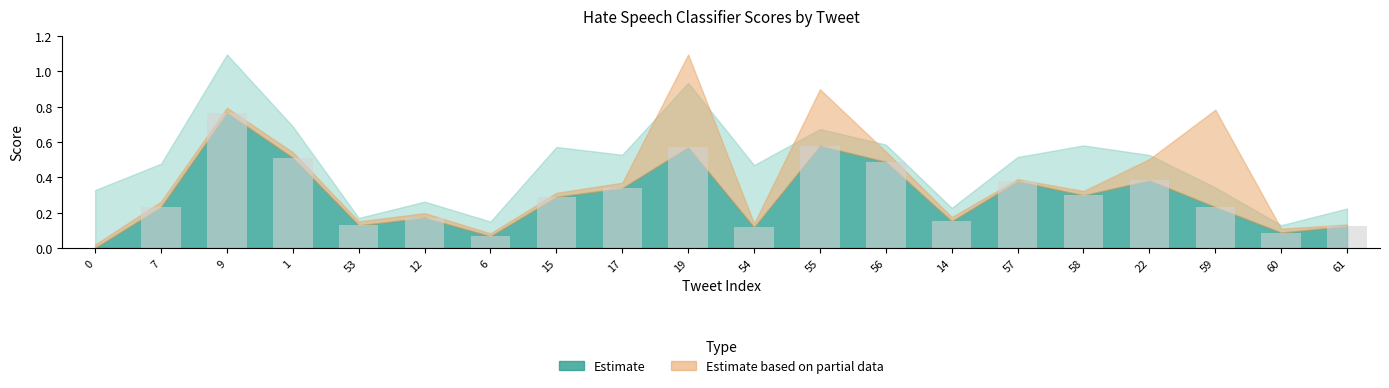

The chart shows a value of 0.6 at 17. True or false?

False